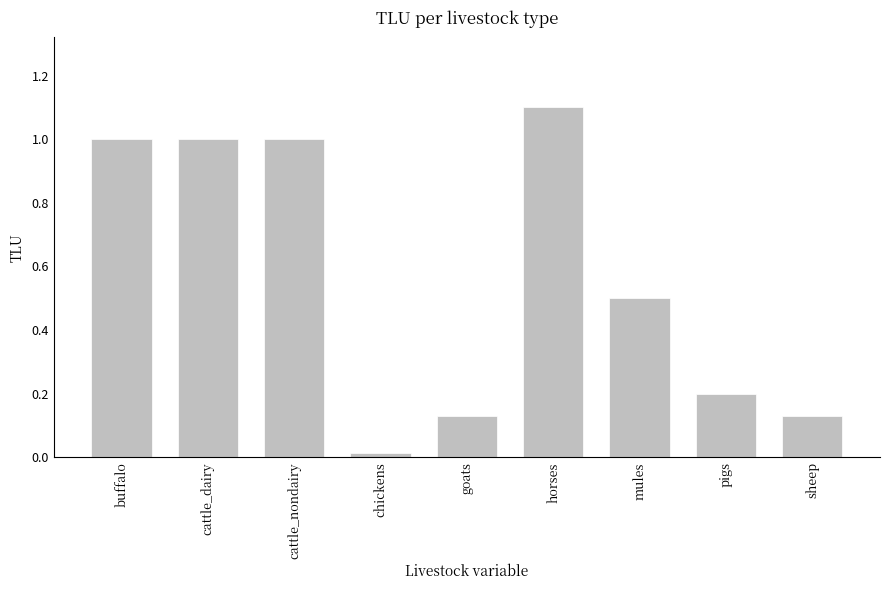

Which label corresponds to the smallest value in the chart?

chickens